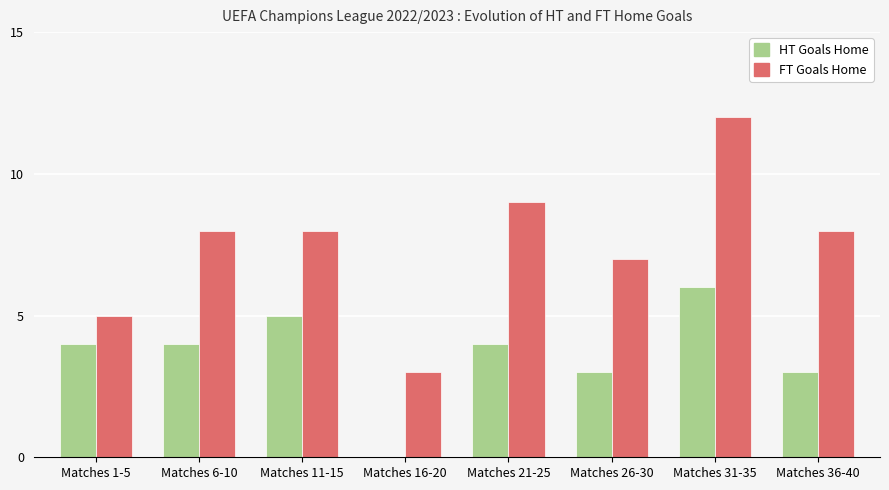

Which category has the highest value in the FT Goals Home series?

Matches 31-35